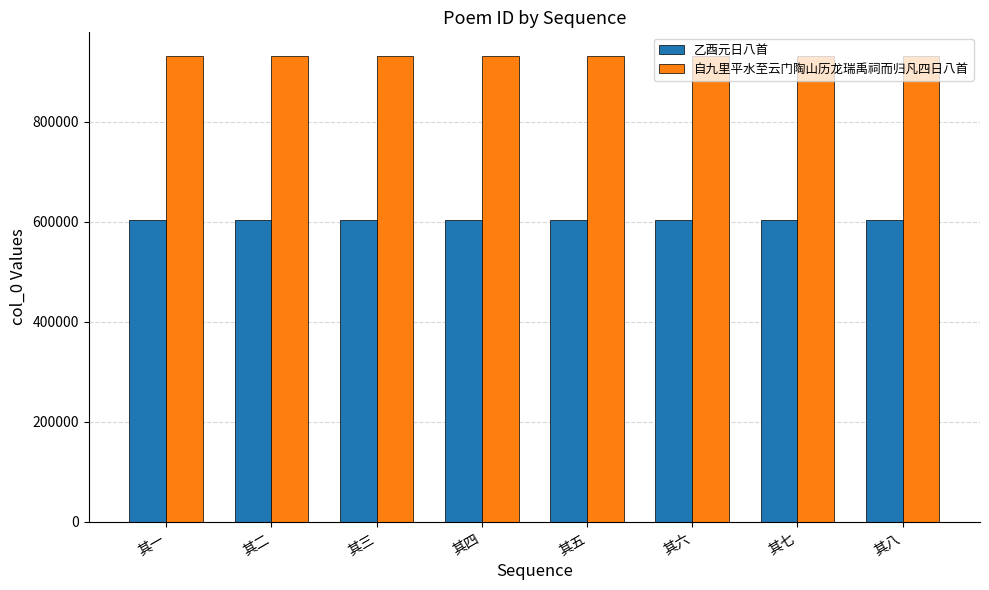

What is the value of the 自九里平水至云门陶山历龙瑞禹祠而归凡四日八首 bar at the 2nd from the left?

931652